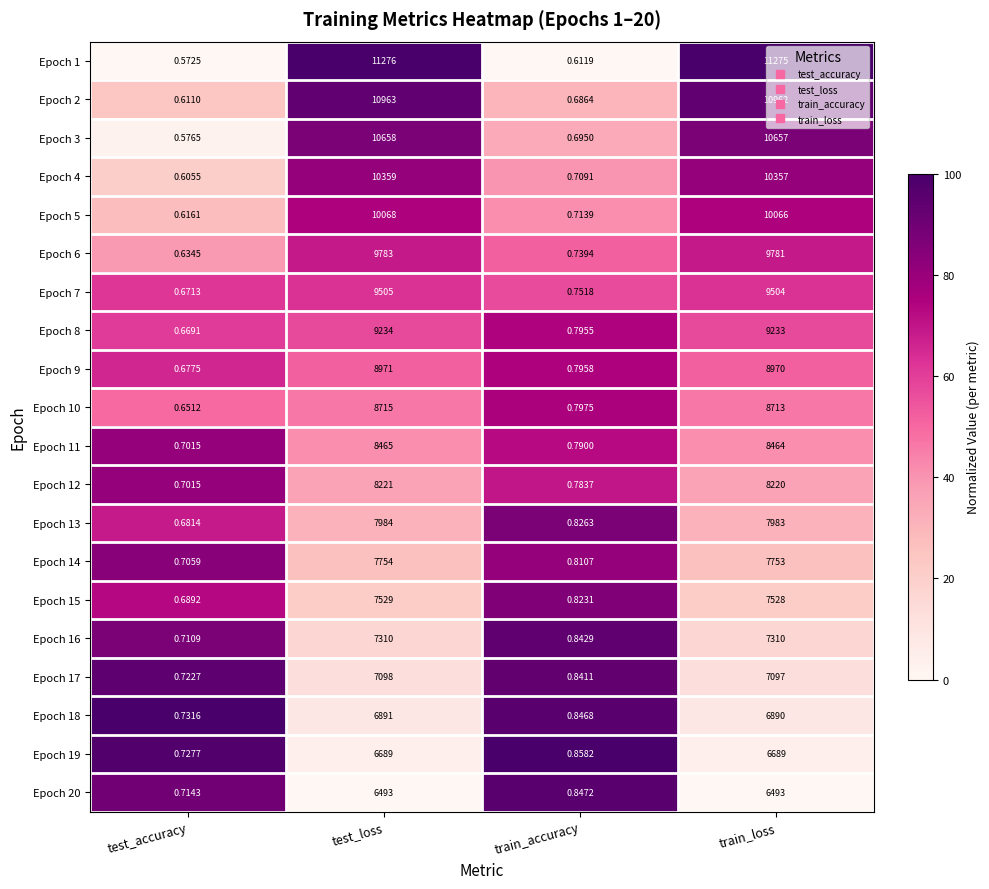

Rank the categories by Epoch 15 value from lowest to highest.

test_accuracy, train_accuracy, train_loss, test_loss